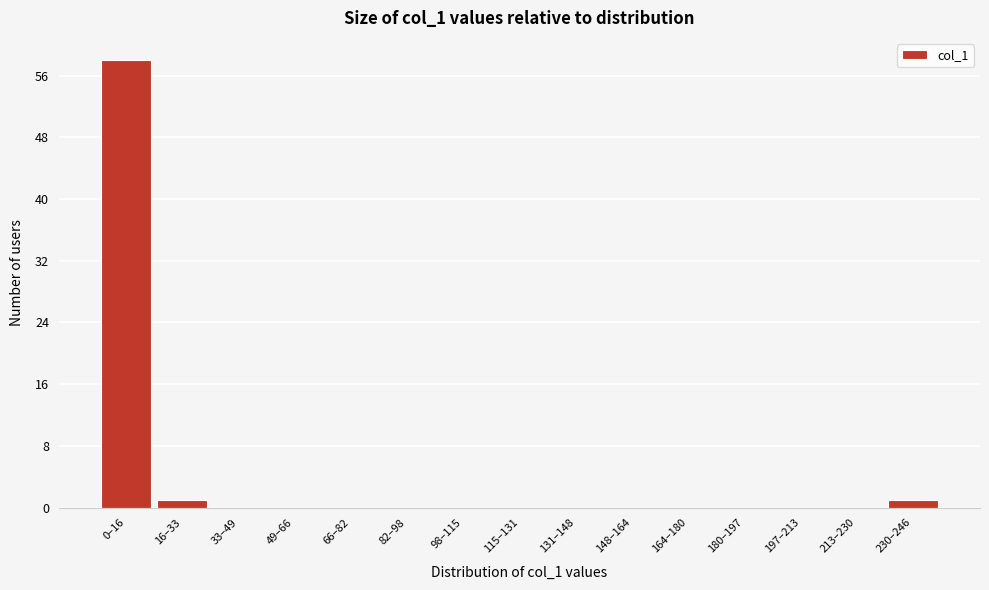

Reading right to left, list all the values displayed in this chart.

230–246=1	213–230=0	197–213=0	180–197=0	164–180=0	148–164=0	131–148=0	115–131=0	98–115=0	82–98=0	66–82=0	49–66=0	33–49=0	16–33=1	0–16=58